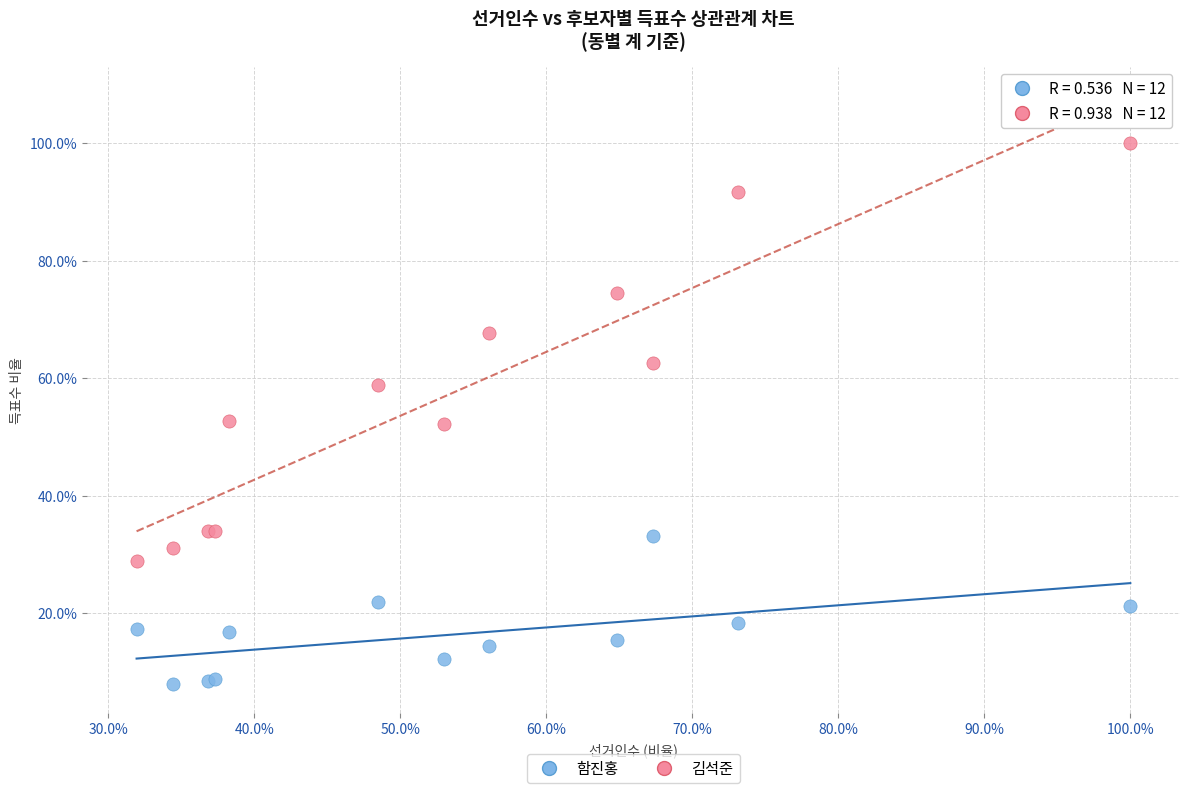

What are all the series names shown in the legend?

함진홍, 김석준